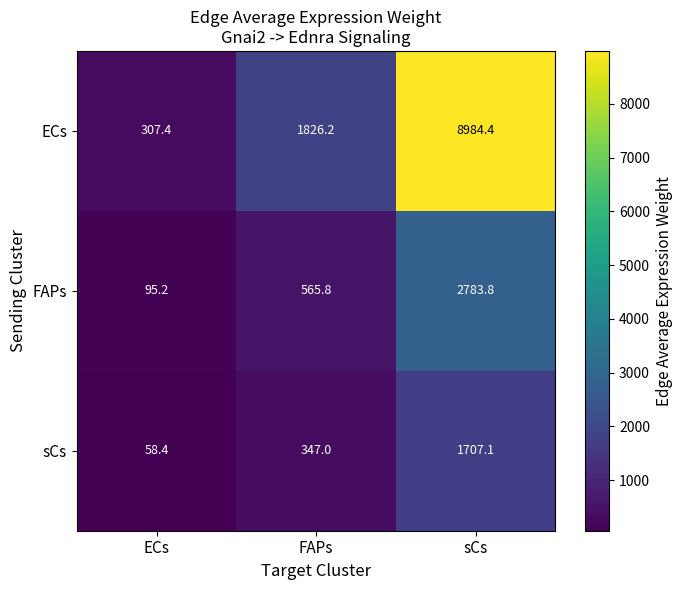

What is the approximate value of FAPs at ECs?

95.2